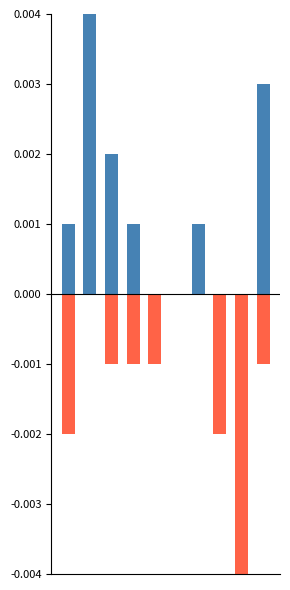

Read the Win value at 6.

1